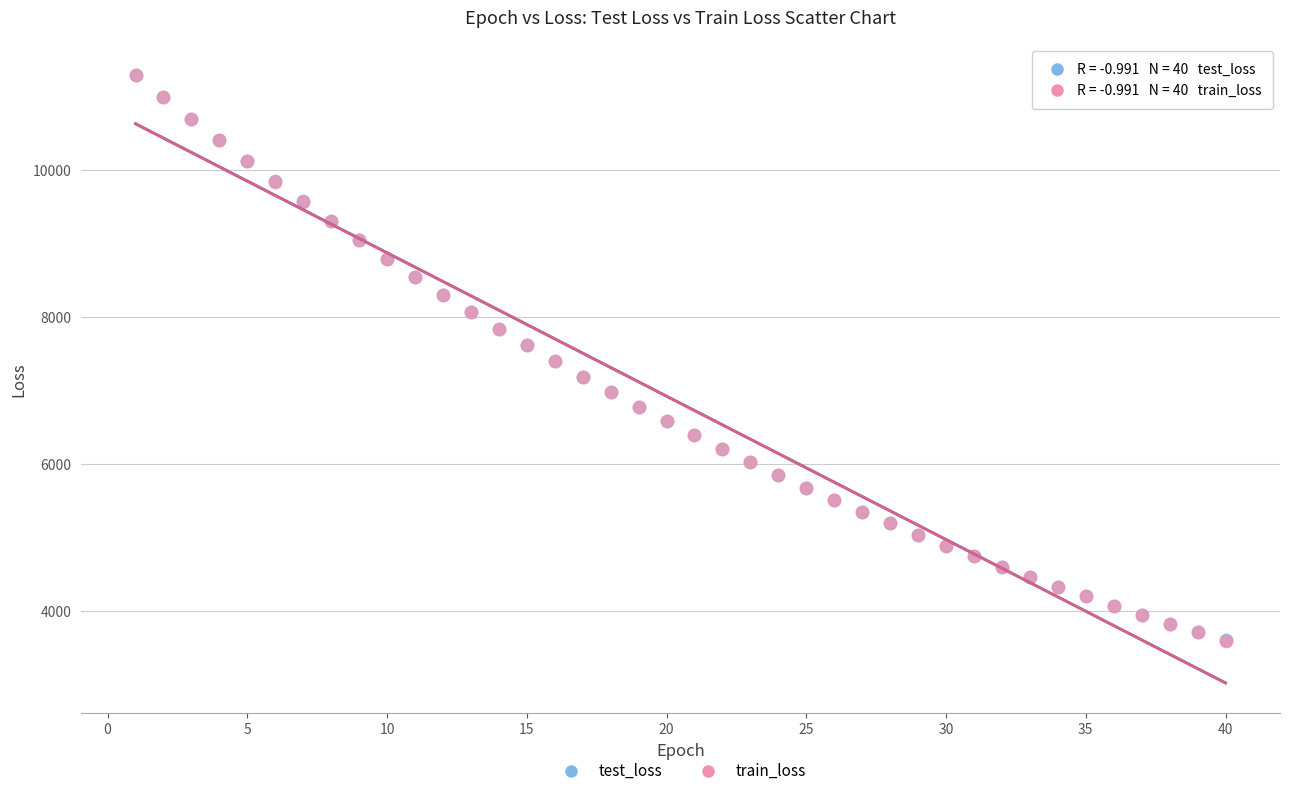

Which series has the widest spread of Y values?

train_loss